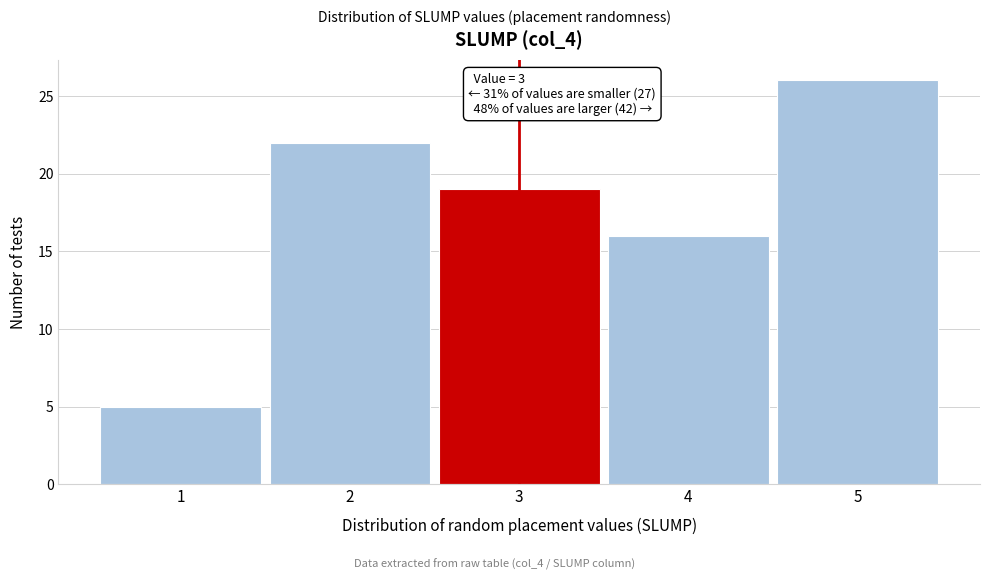

Which range on the x-axis has the tallest bar?

4.5 to 5.5